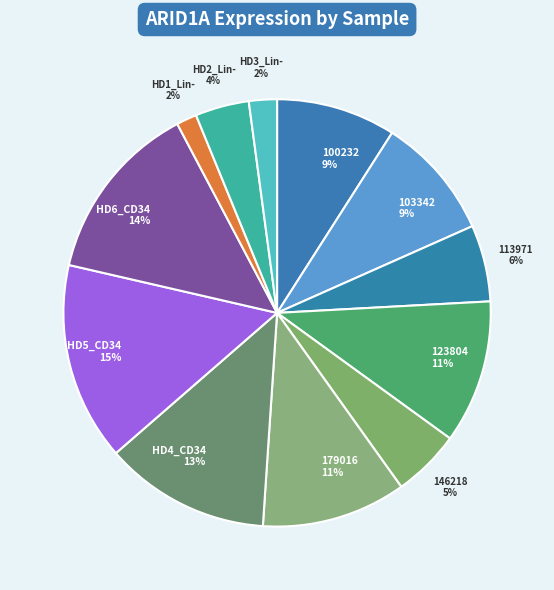

How many slices are in this pie chart?

12